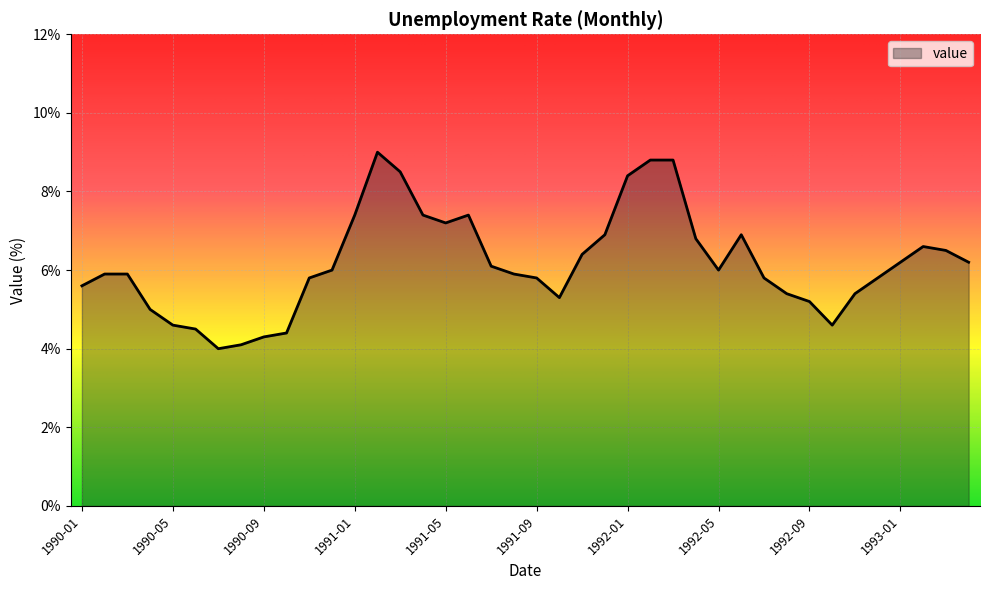

What is the difference between the maximum and minimum values?

5.0